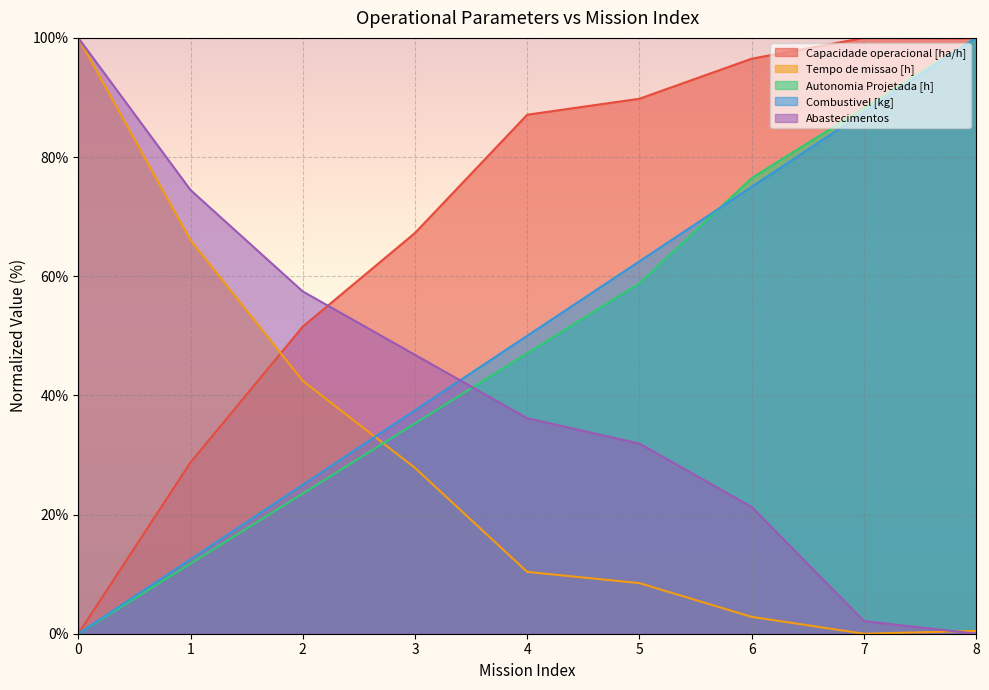

What is the spread (max minus min) of values at 0?

100.0